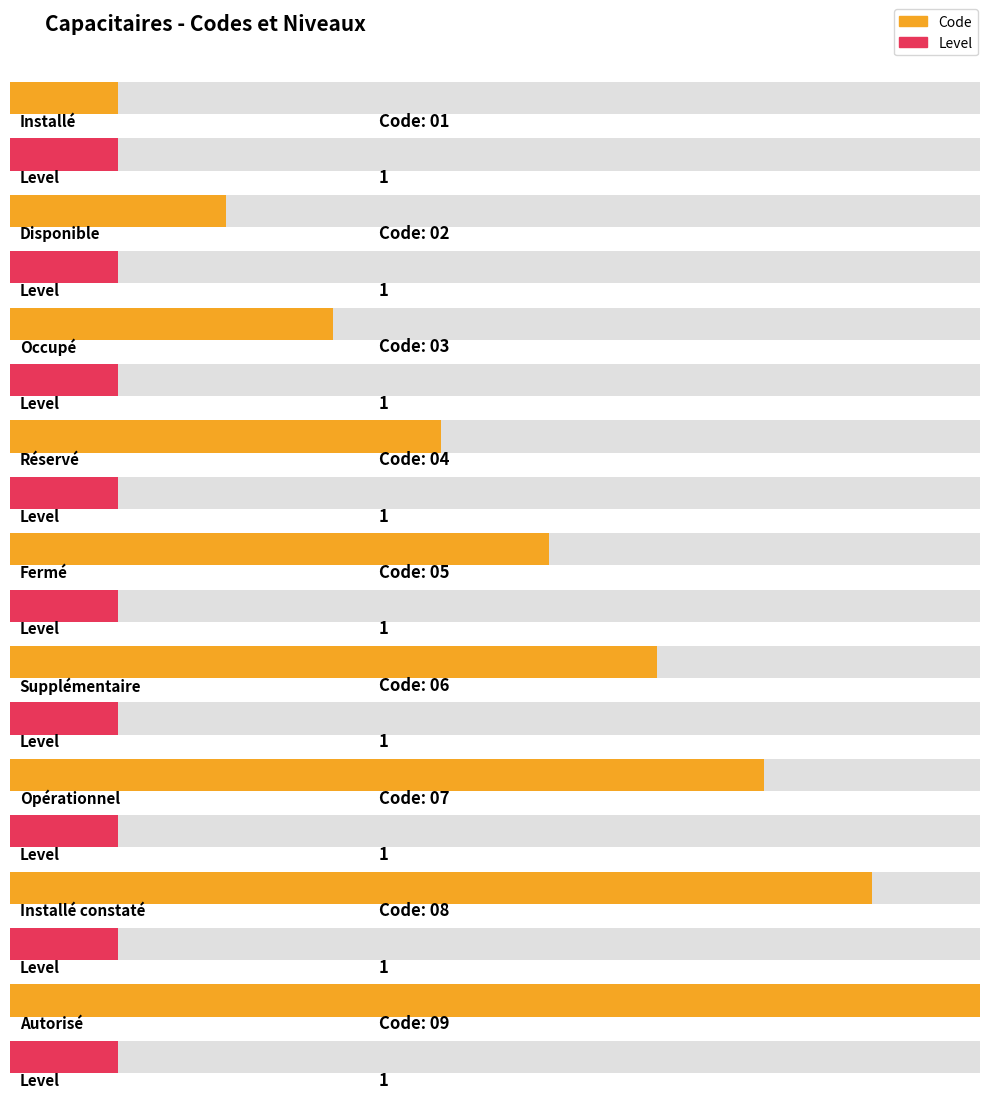

What is the greatest value displayed?

9